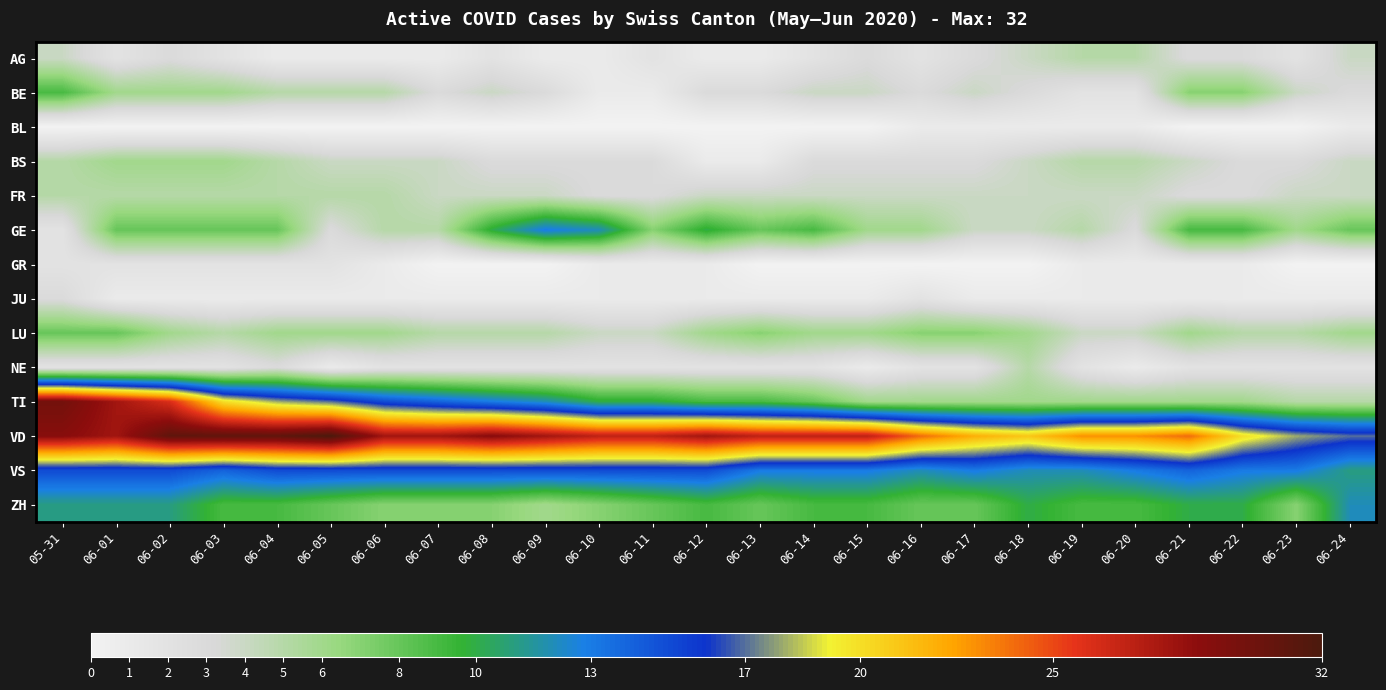

What is the total value across all series at 05-31?

125